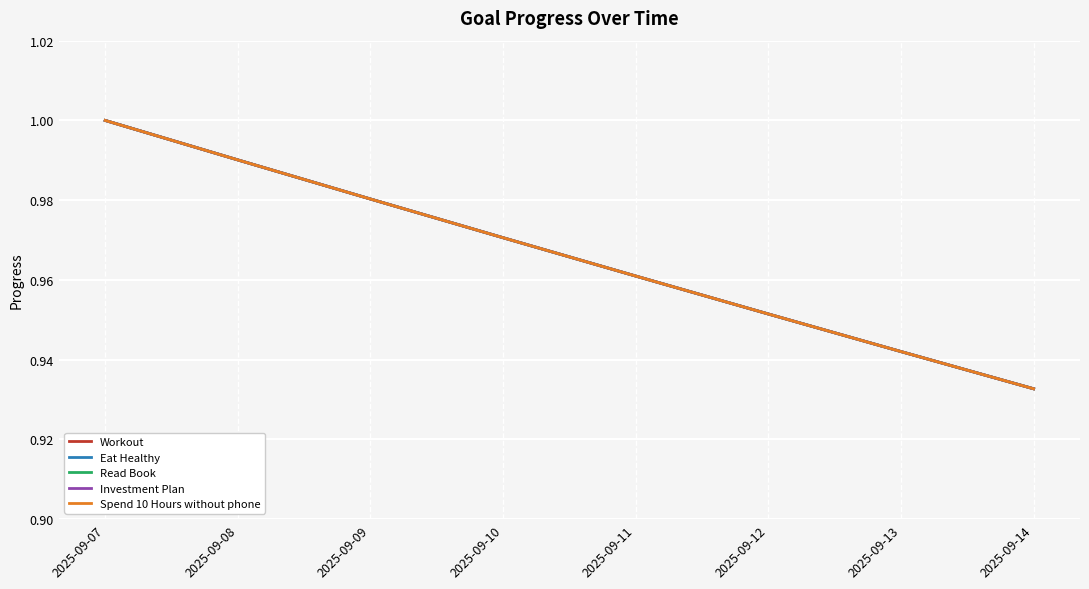

True or false: Spend 10 Hours without phone and Investment Plan intersect in this chart.

False